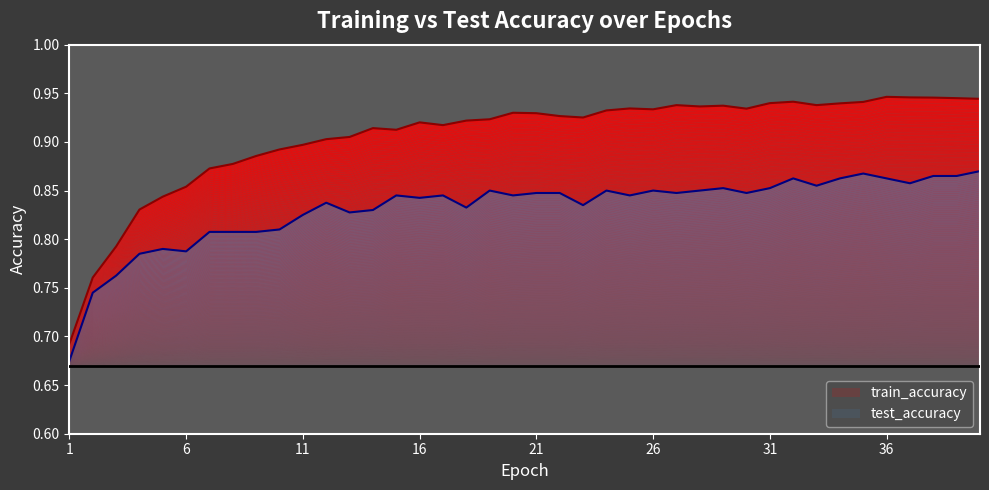

Which category has the highest value in the train_accuracy series?

36